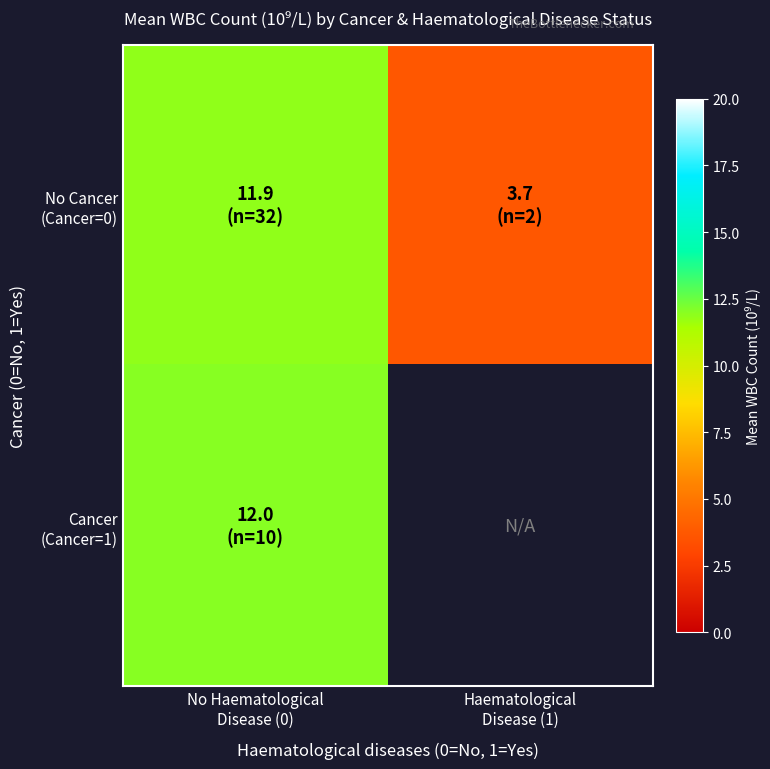

Between No Haematological Disease (0) and Haematological Disease (1), which series saw the biggest shift?

No Cancer (Cancer=0)